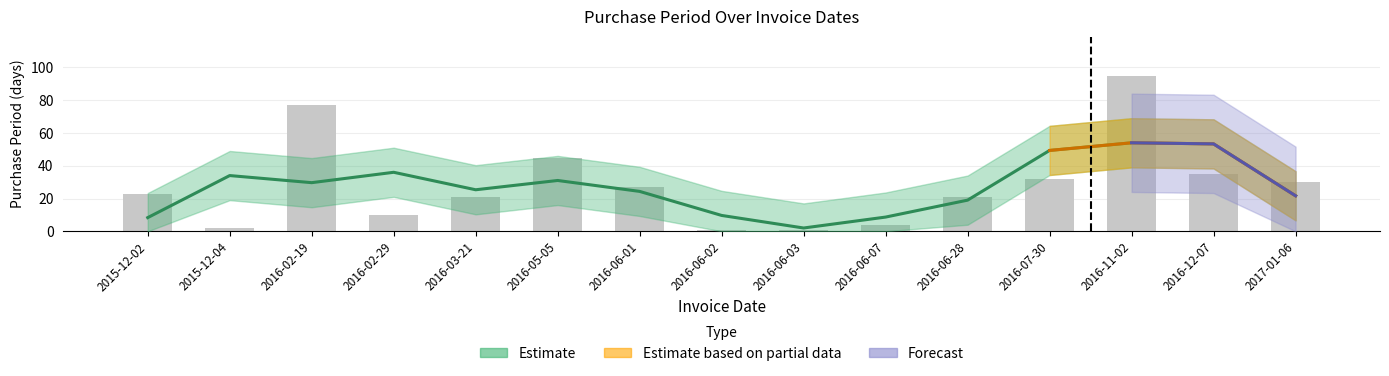

At which label does the data first exceed 23?

2016-02-19